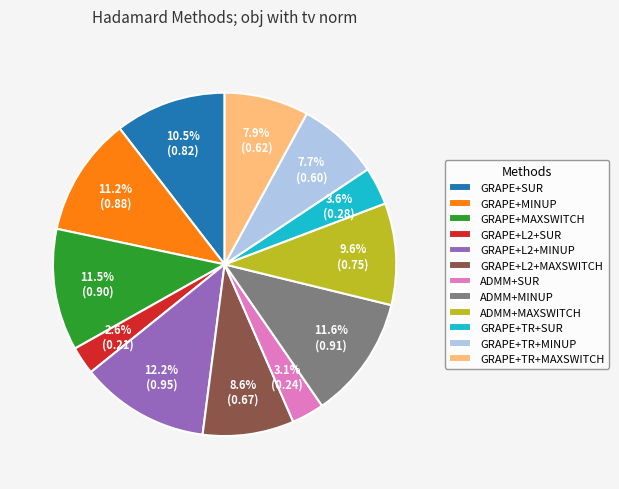

Between GRAPE+TR+MINUP and GRAPE+L2+MINUP, which is larger?

GRAPE+L2+MINUP